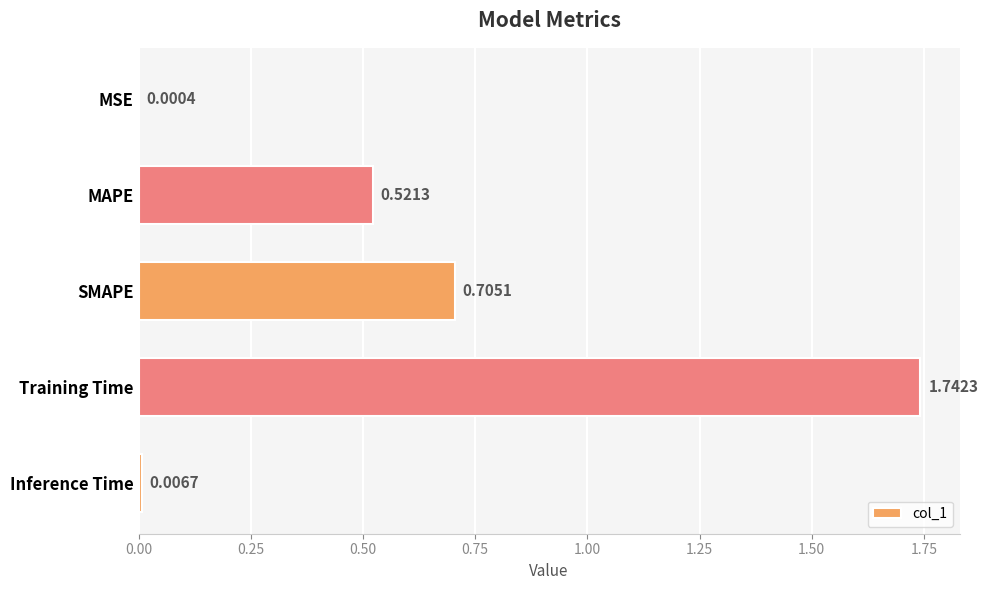

Are the bars horizontal?

Yes